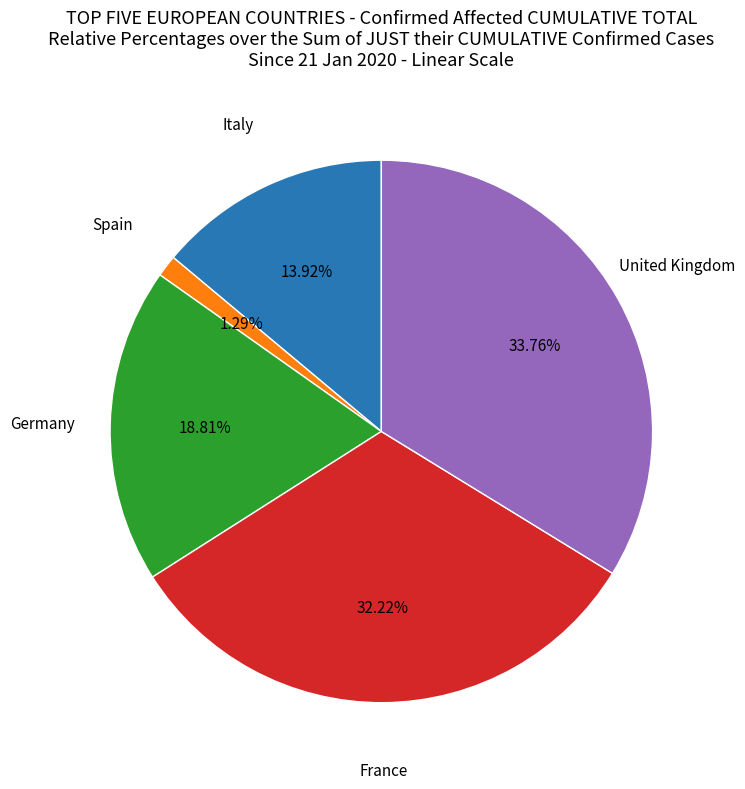

Is there a majority slice in this chart?

No